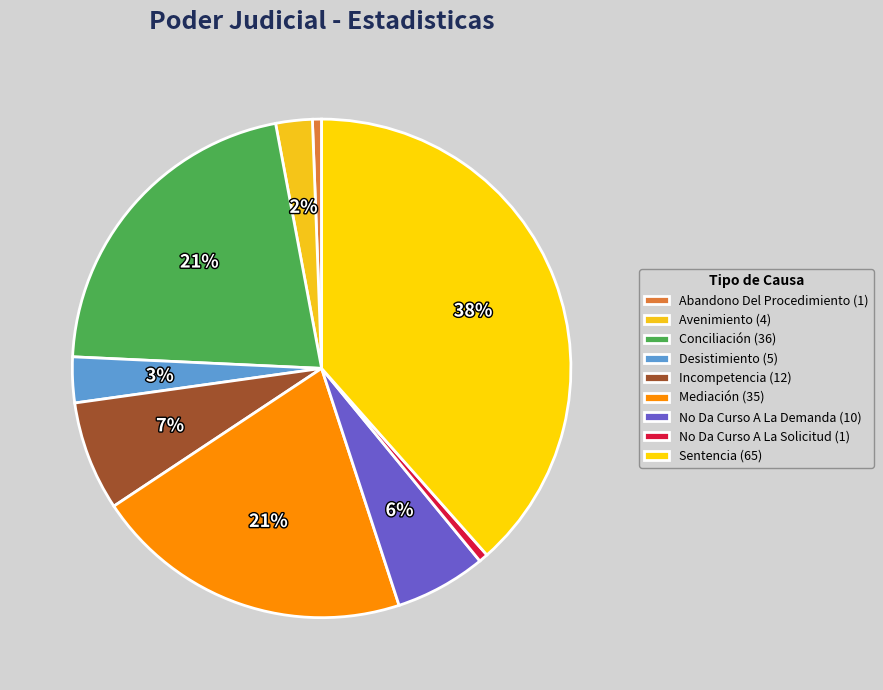

What percentage is the Incompetencia slice, to the nearest percent?

7%